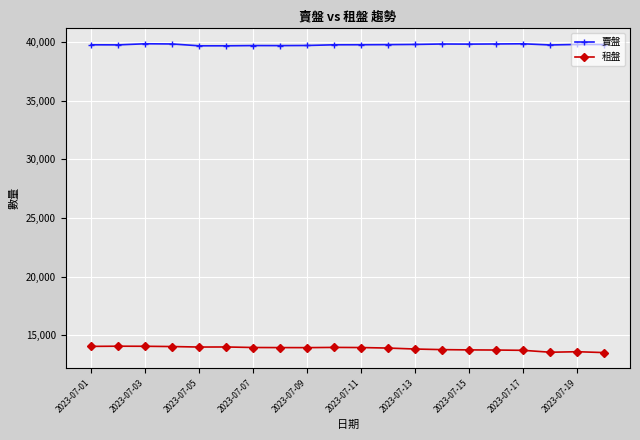

What is the minimum value shown in the chart?

13539